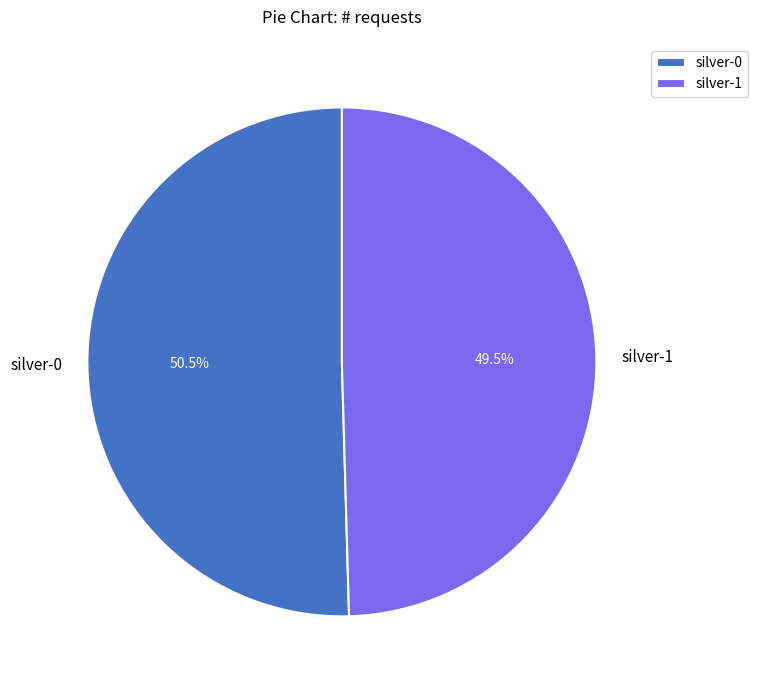

Between silver-1 and silver-0, which is larger?

silver-0